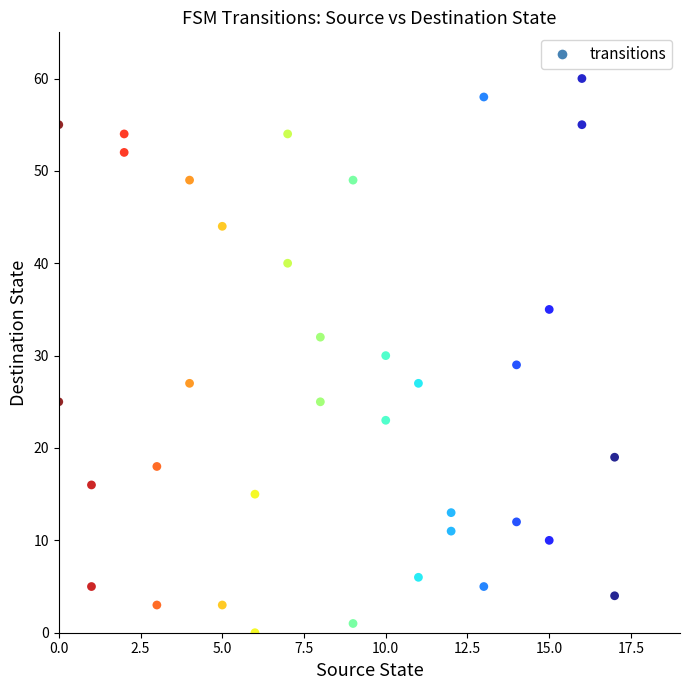

What is the range of X values (max minus min)?

17